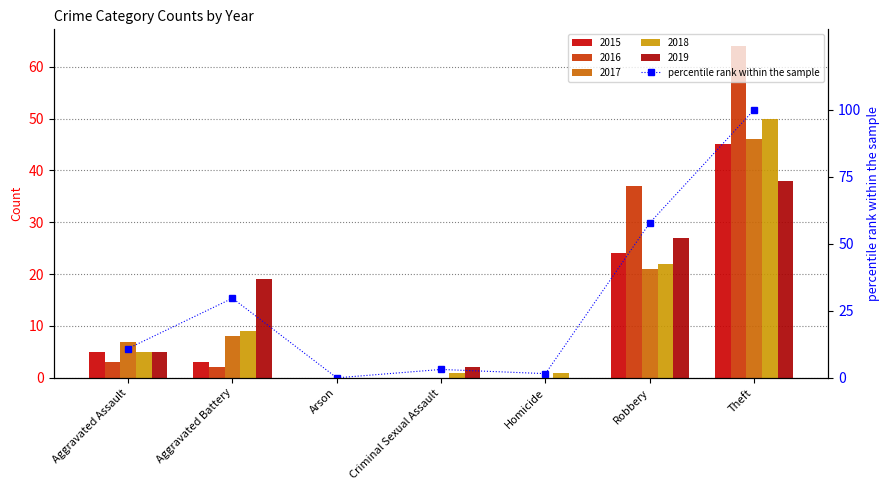

Reading right to left, what are all the values shown in this chart?

Theft=100.0	Robbery=57.8	Homicide=1.6	Criminal Sexual Assault=3.1	Arson=0.0	Aggravated Battery=29.7	Aggravated Assault=10.9